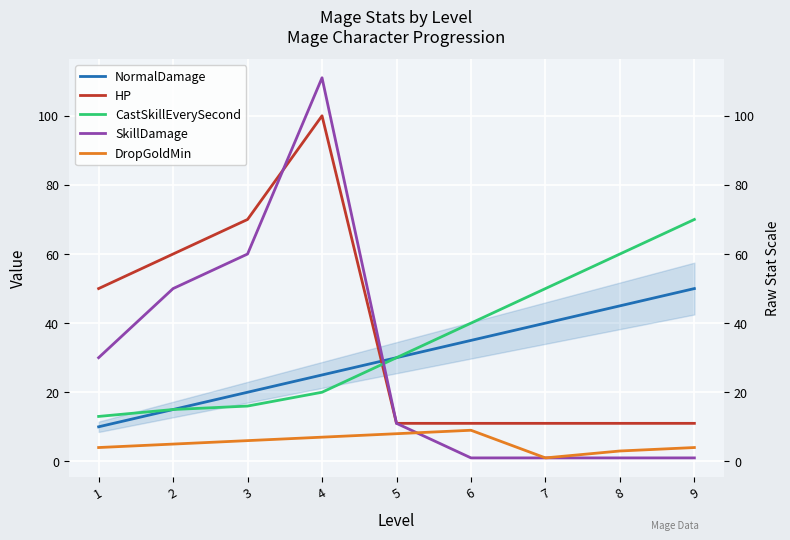

Reading left to right, what are all the values shown in this chart?

NormalDamage: 10	15	20	25	30	35	40	45	50
HP: 50	60	70	100	11	11	11	11	11
CastSkillEverySecond: 13	15	16	20	30	40	50	60	70
SkillDamage: 30	50	60	111	11	1	1	1	1
DropGoldMin: 4	5	6	7	8	9	1	3	4